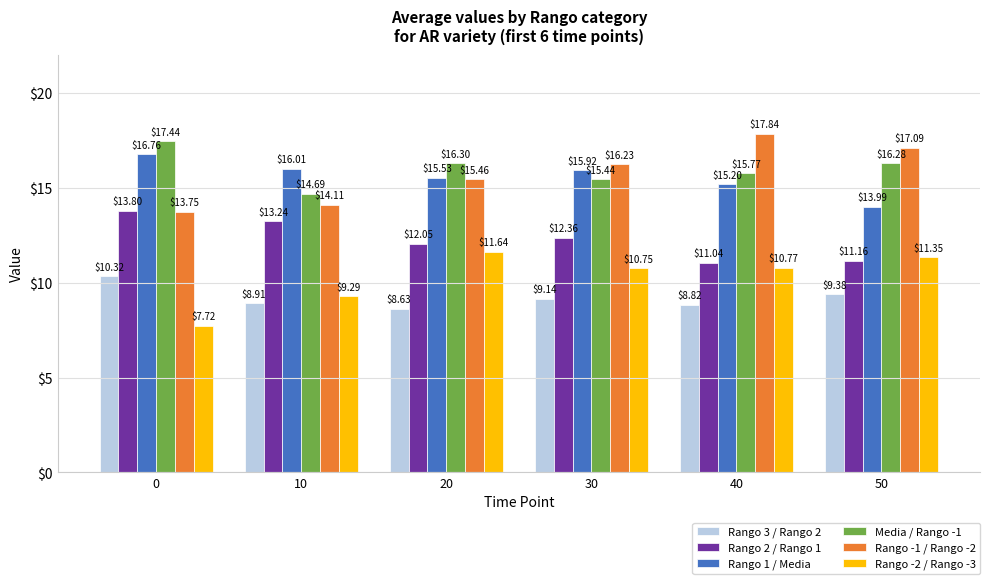

Is the value of Rango 2 / Rango 1 at 10 greater than the value of Media / Rango -1 at 30?

No